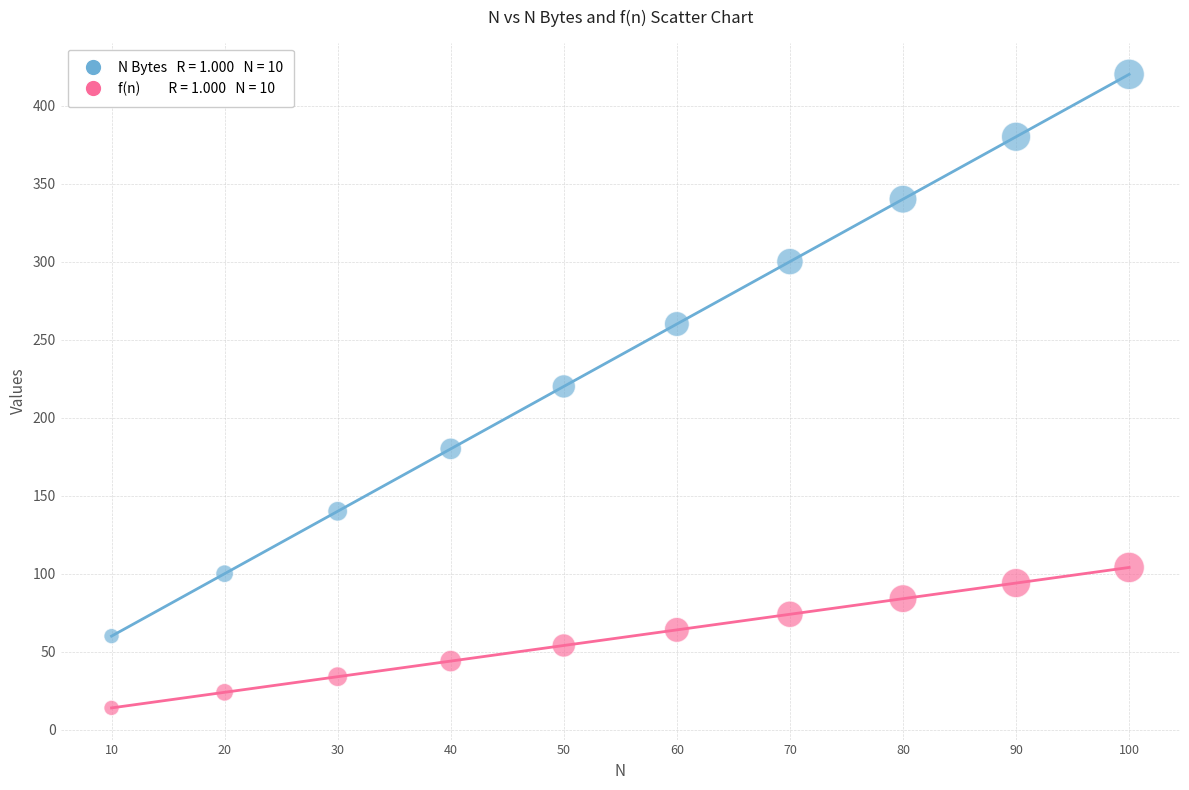

Across all data points, what is the range of Y values (max minus min)?

406